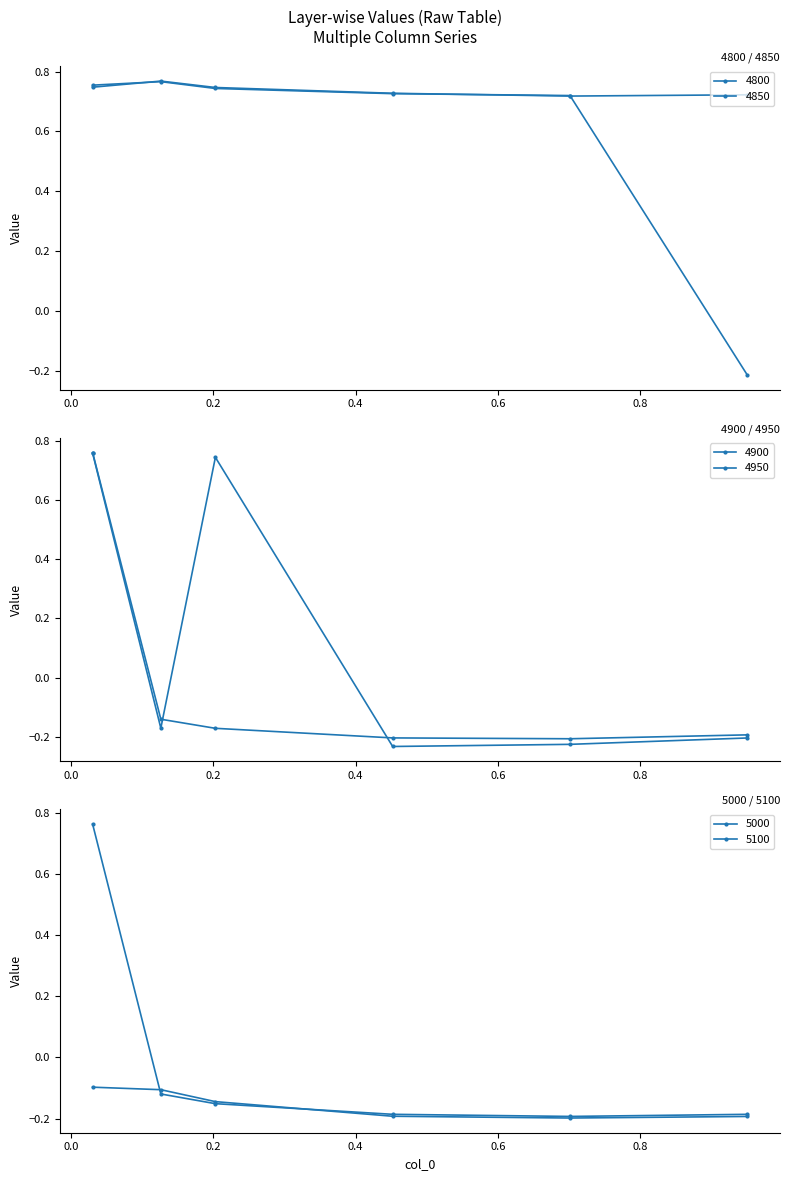

The 4850 series shows 1.3 at 0.4520547945205479. True or false?

False